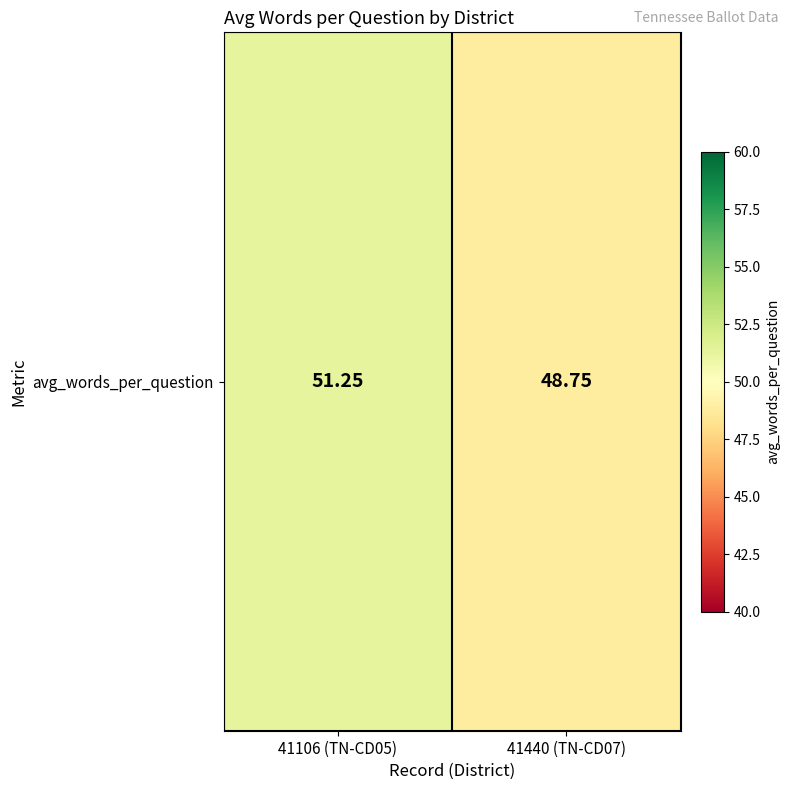

How many data points are less than 51?

1